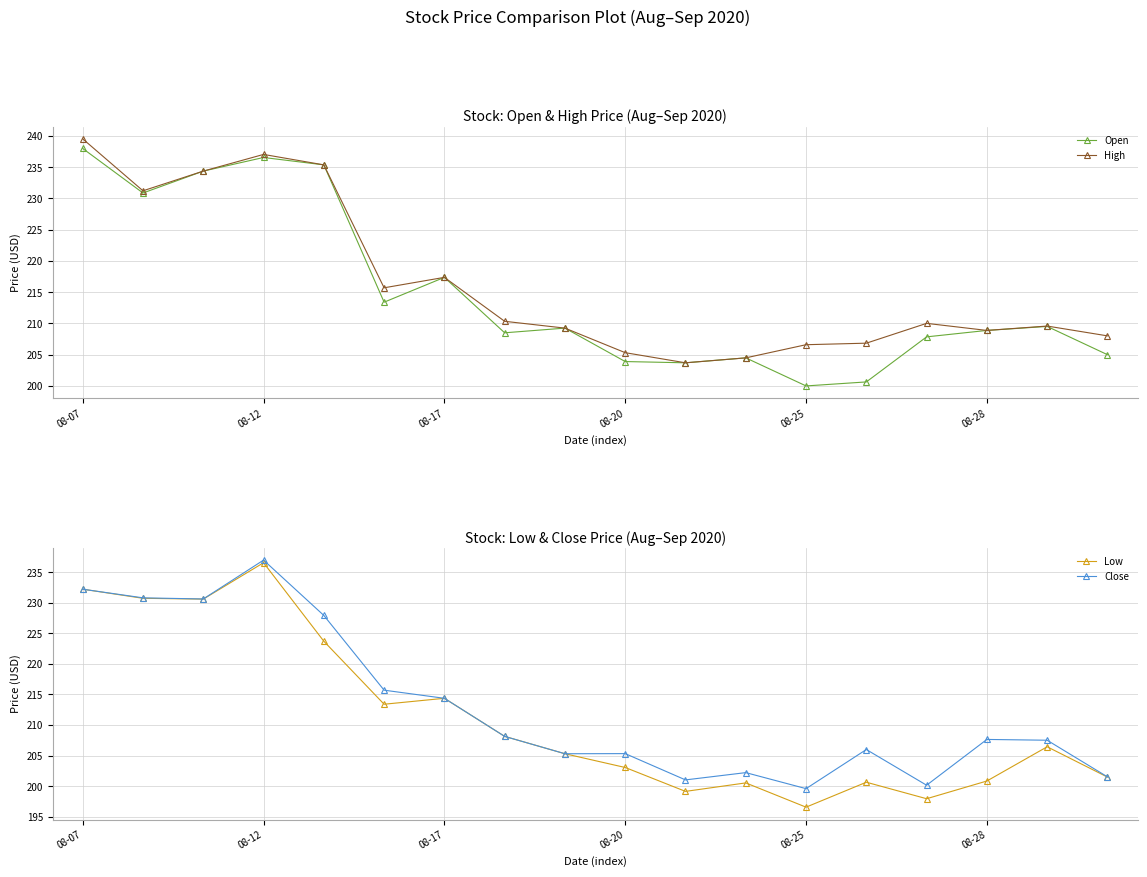

Reading right to left, list all the values displayed in this chart.

Open: 205.0	209.5	208.9	207.9	200.6	200.0	204.5	203.7	203.9	209.2	208.5	217.4	213.4	235.4	236.6	234.4	230.9	238.0
High: 208.0	209.6	208.9	210.0	206.8	206.6	204.5	203.7	205.3	209.2	210.3	217.4	215.7	235.4	237.0	234.4	231.2	239.5
Low: 201.5	206.4	200.8	197.9	200.6	196.6	200.5	199.1	203.1	205.3	208.1	214.4	213.4	223.7	236.6	230.6	230.7	232.2
Close: 201.5	207.5	207.6	200.1	206.0	199.6	202.2	201.0	205.3	205.3	208.1	214.4	215.7	227.9	237.0	230.6	230.8	232.2